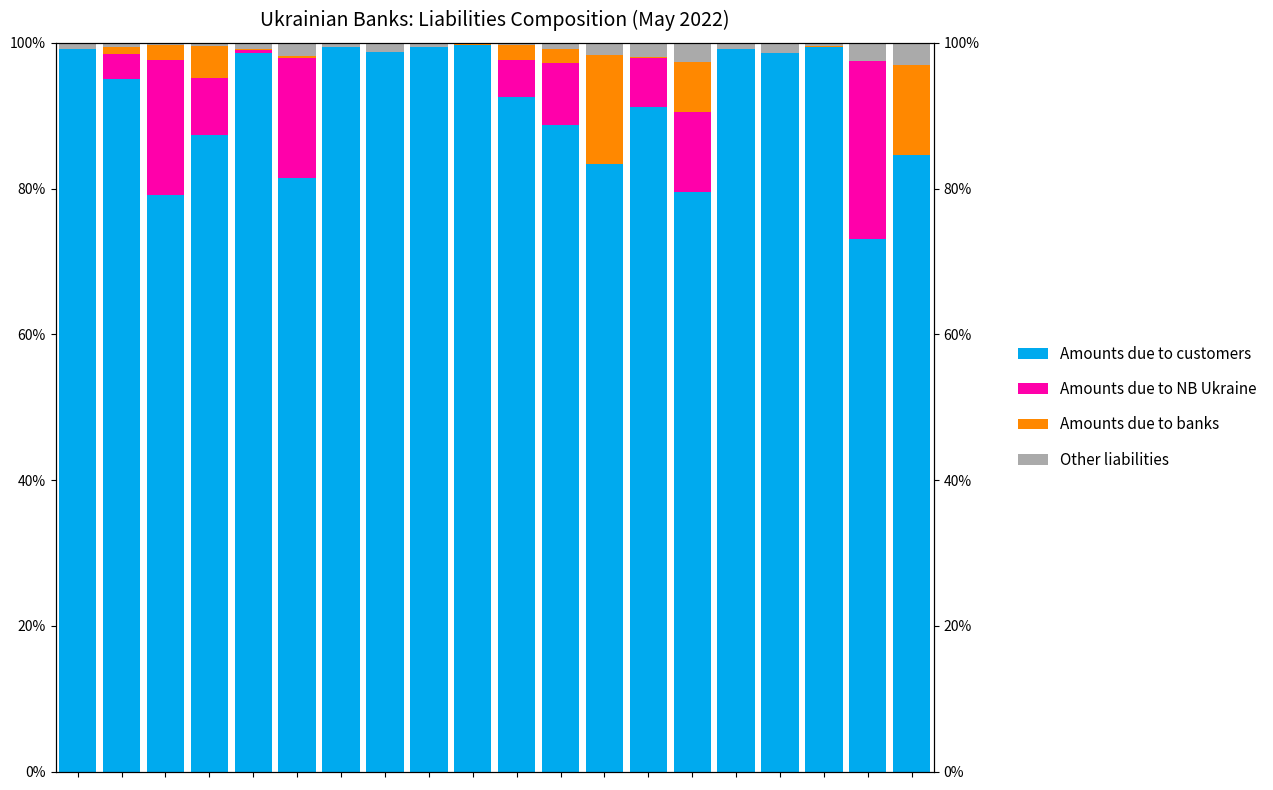

At which label does Other liabilities reach its minimum?

9